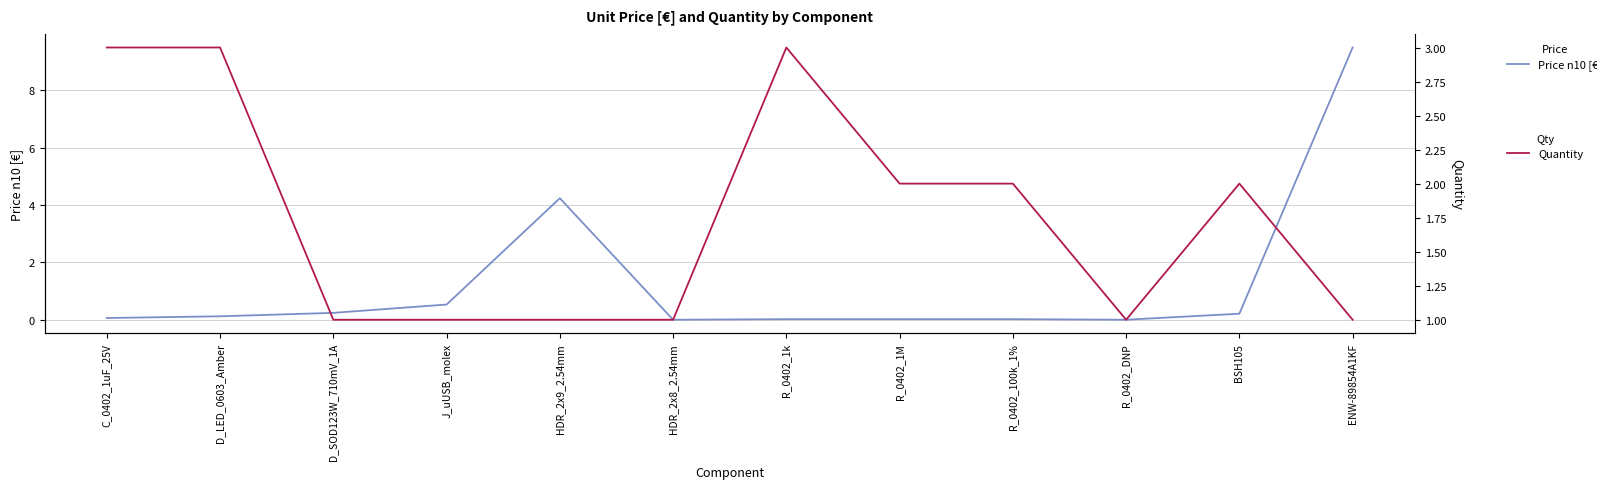

True or false: Quantity and Price n10 [€] cross at least once.

True